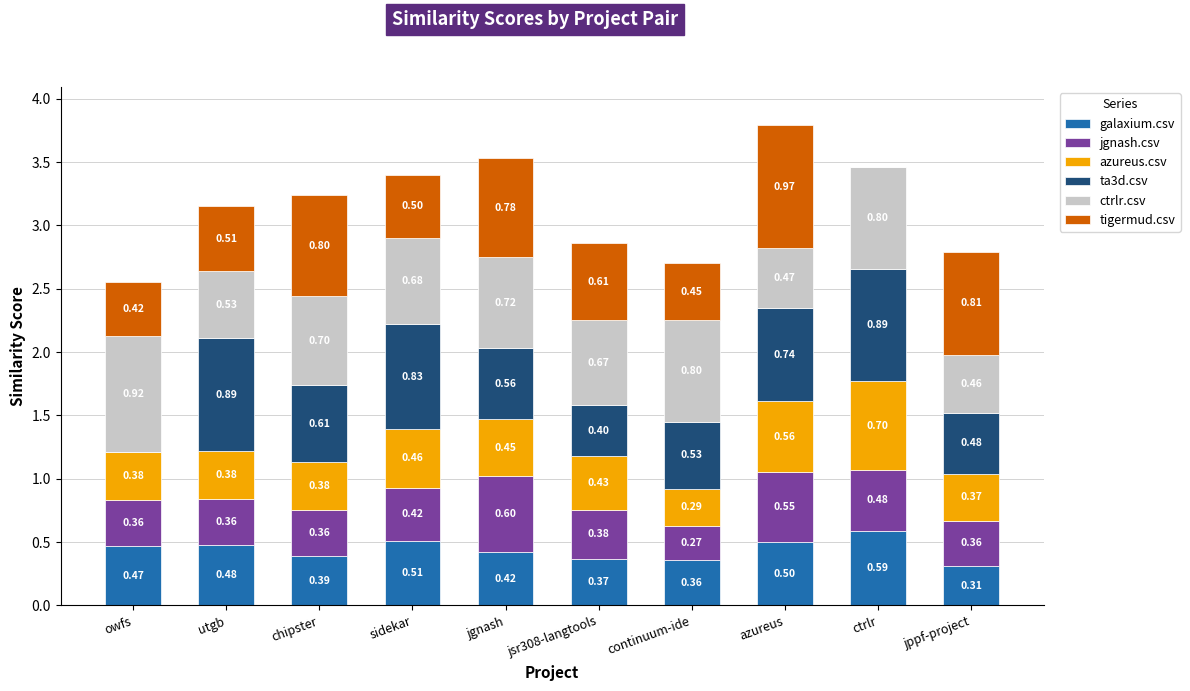

Which category has the highest value in the galaxium.csv series?

ctrlr